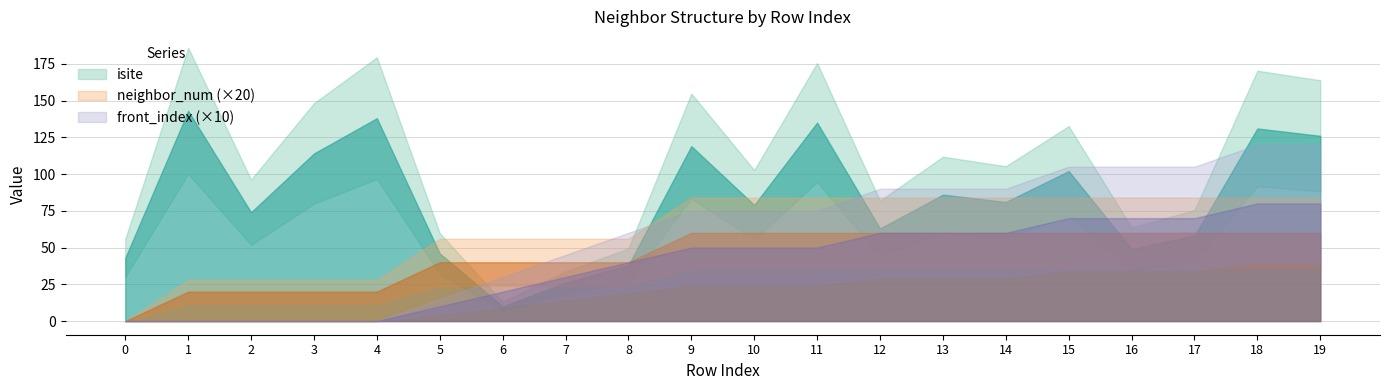

The neighbor_num series shows 3 at 9. True or false?

True